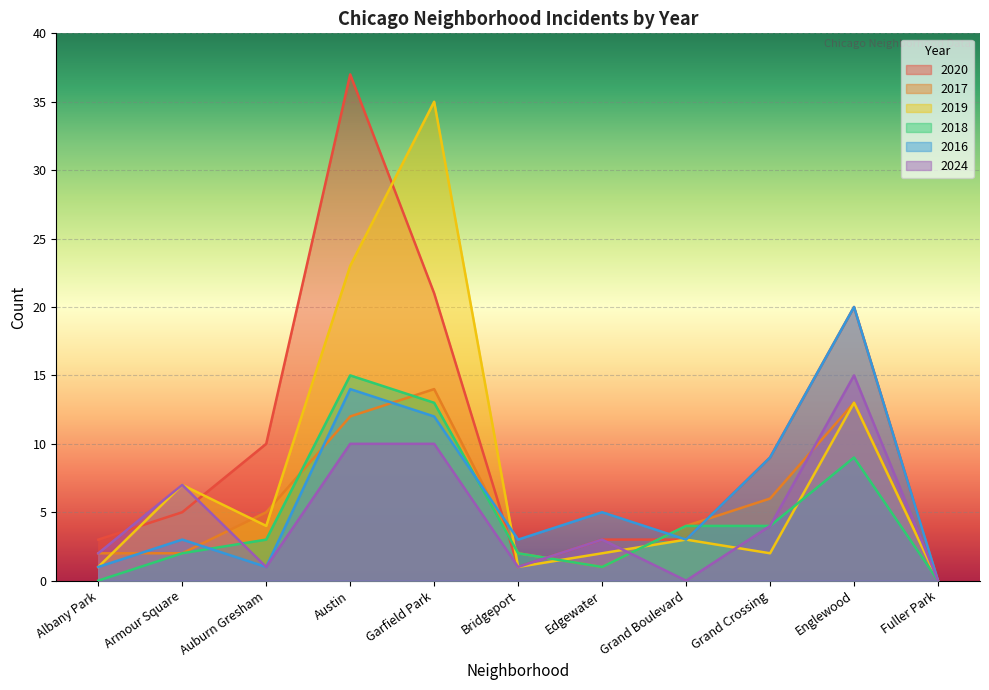

List the series in order of their peak value, lowest first.

2017, 2018, 2024, 2016, 2019, 2020